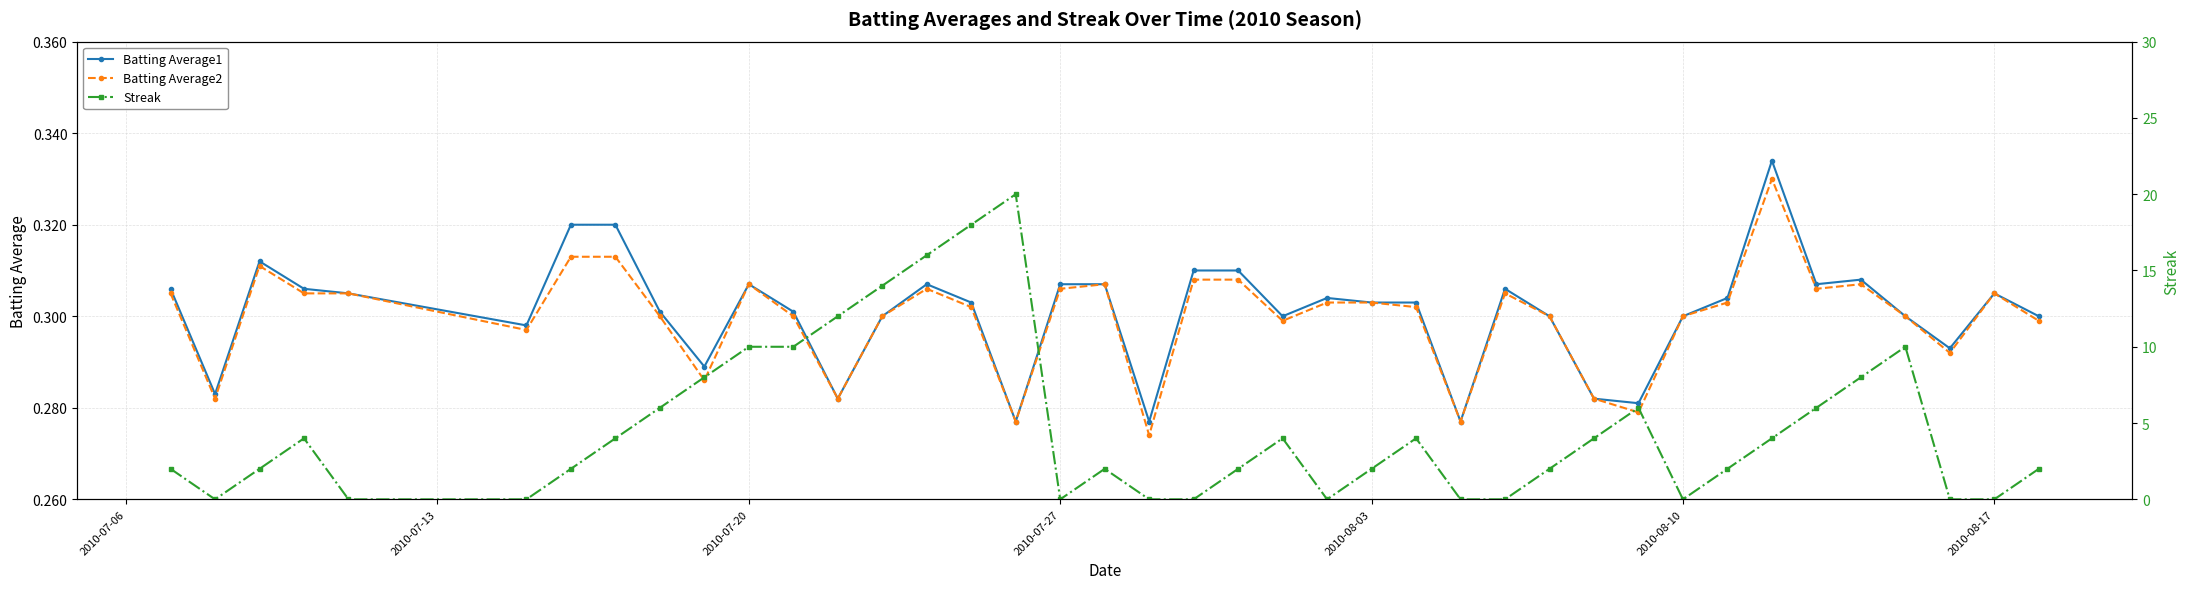

List the series in order of their peak value, highest first.

Streak, Batting Average1, Batting Average2